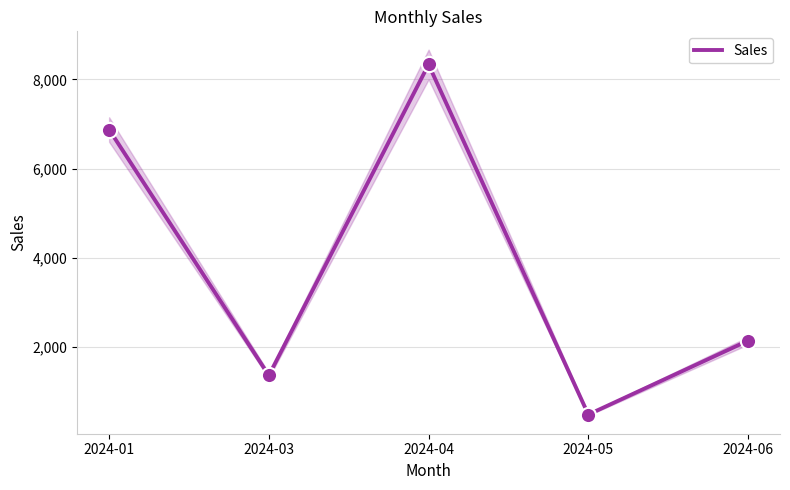

Approximately how many times larger is the value at 2024-03 compared to 2024-04?

0.2